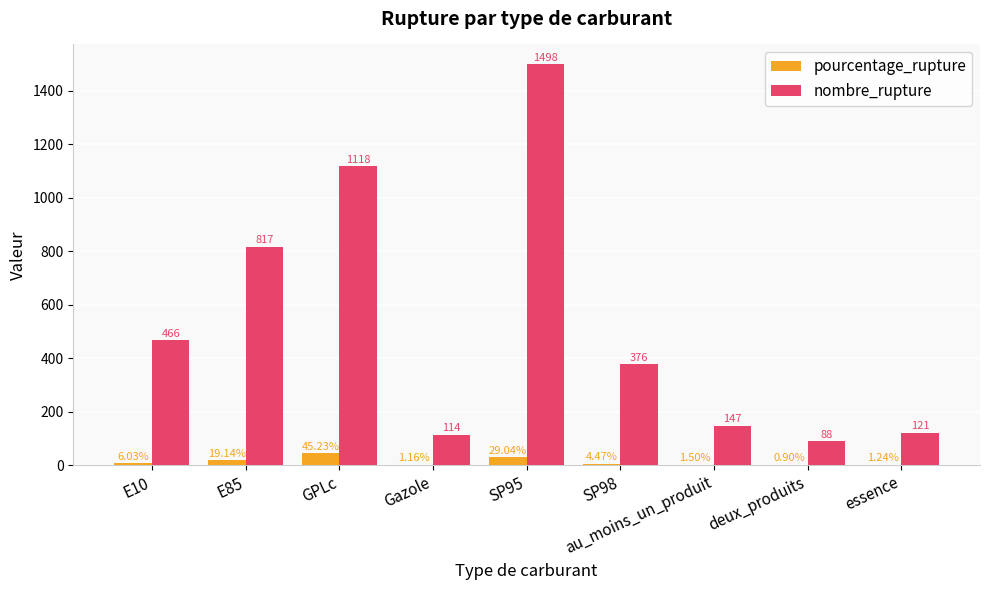

Is the value of pourcentage_rupture at Gazole greater than the value of nombre_rupture at au_moins_un_produit?

No